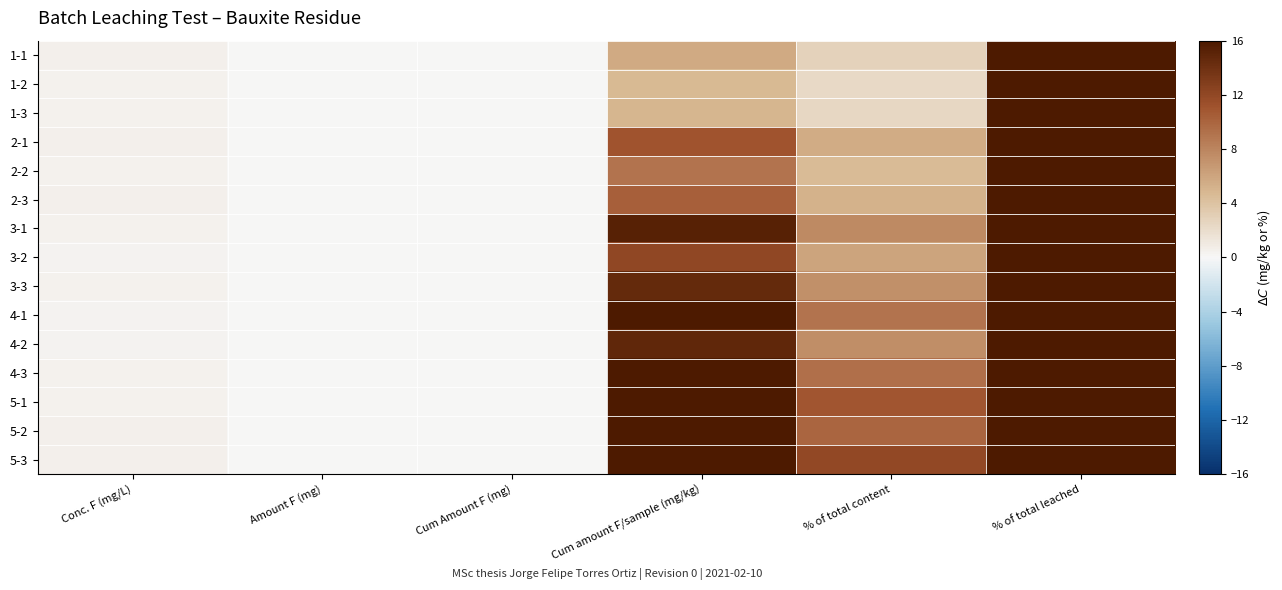

What is the difference between the highest and lowest values at % of total content?

9.6